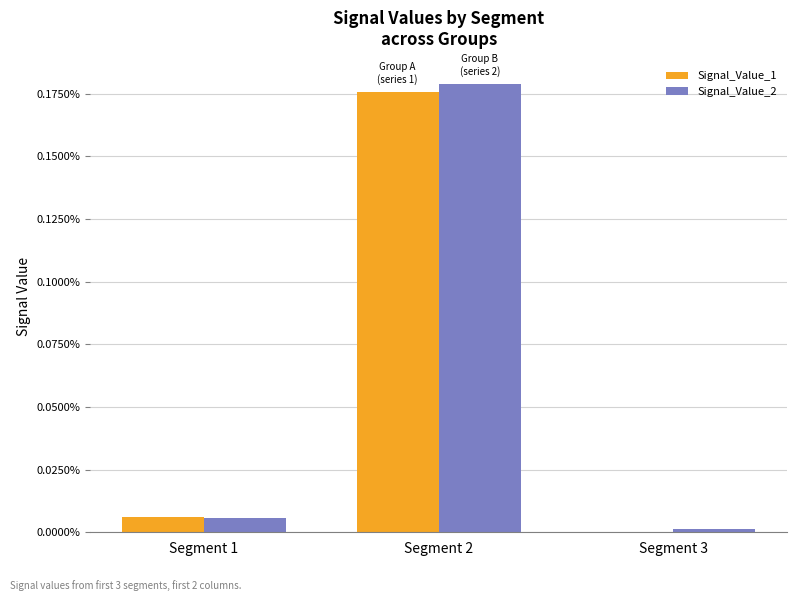

Which series has the largest total across all categories?

Signal_Value_2